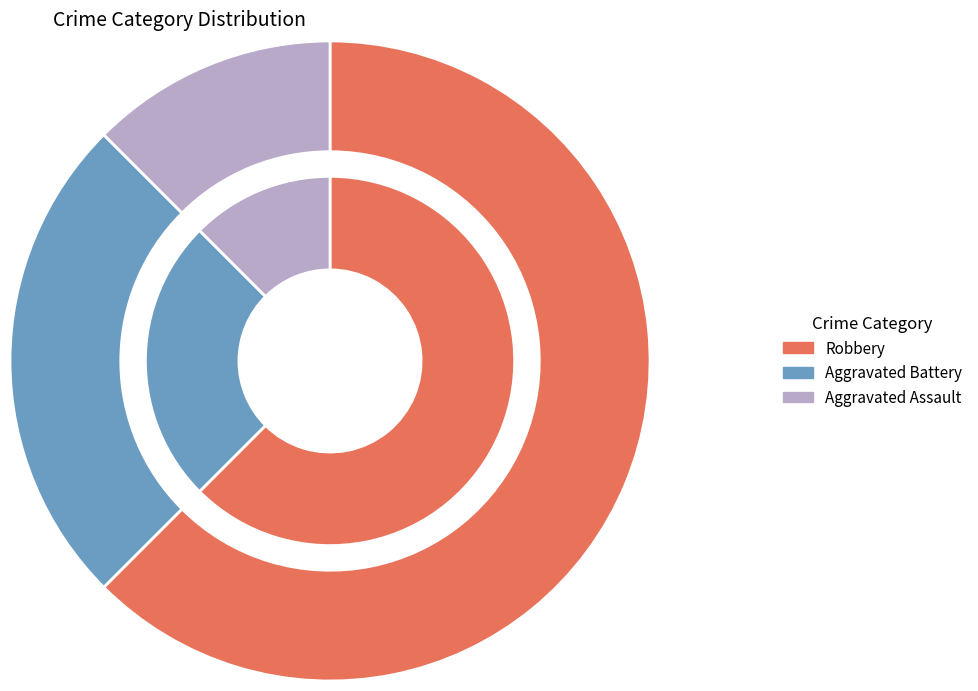

True or false: Robbery accounts for 52% of the total.

False